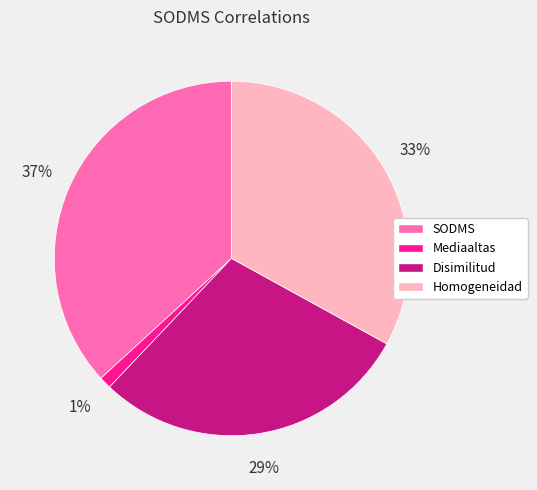

Which slice is the smallest?

Mediaaltas